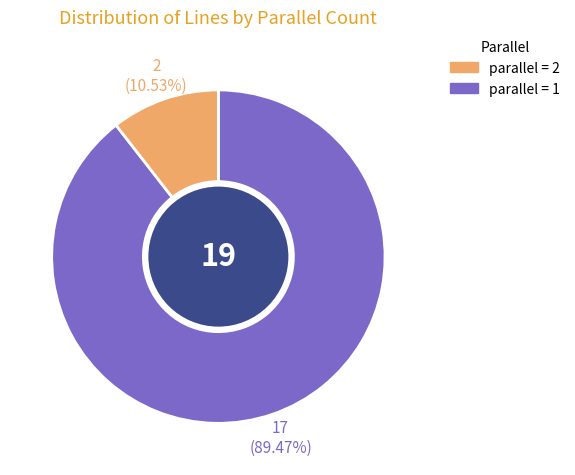

Does any single category account for the majority?

Yes